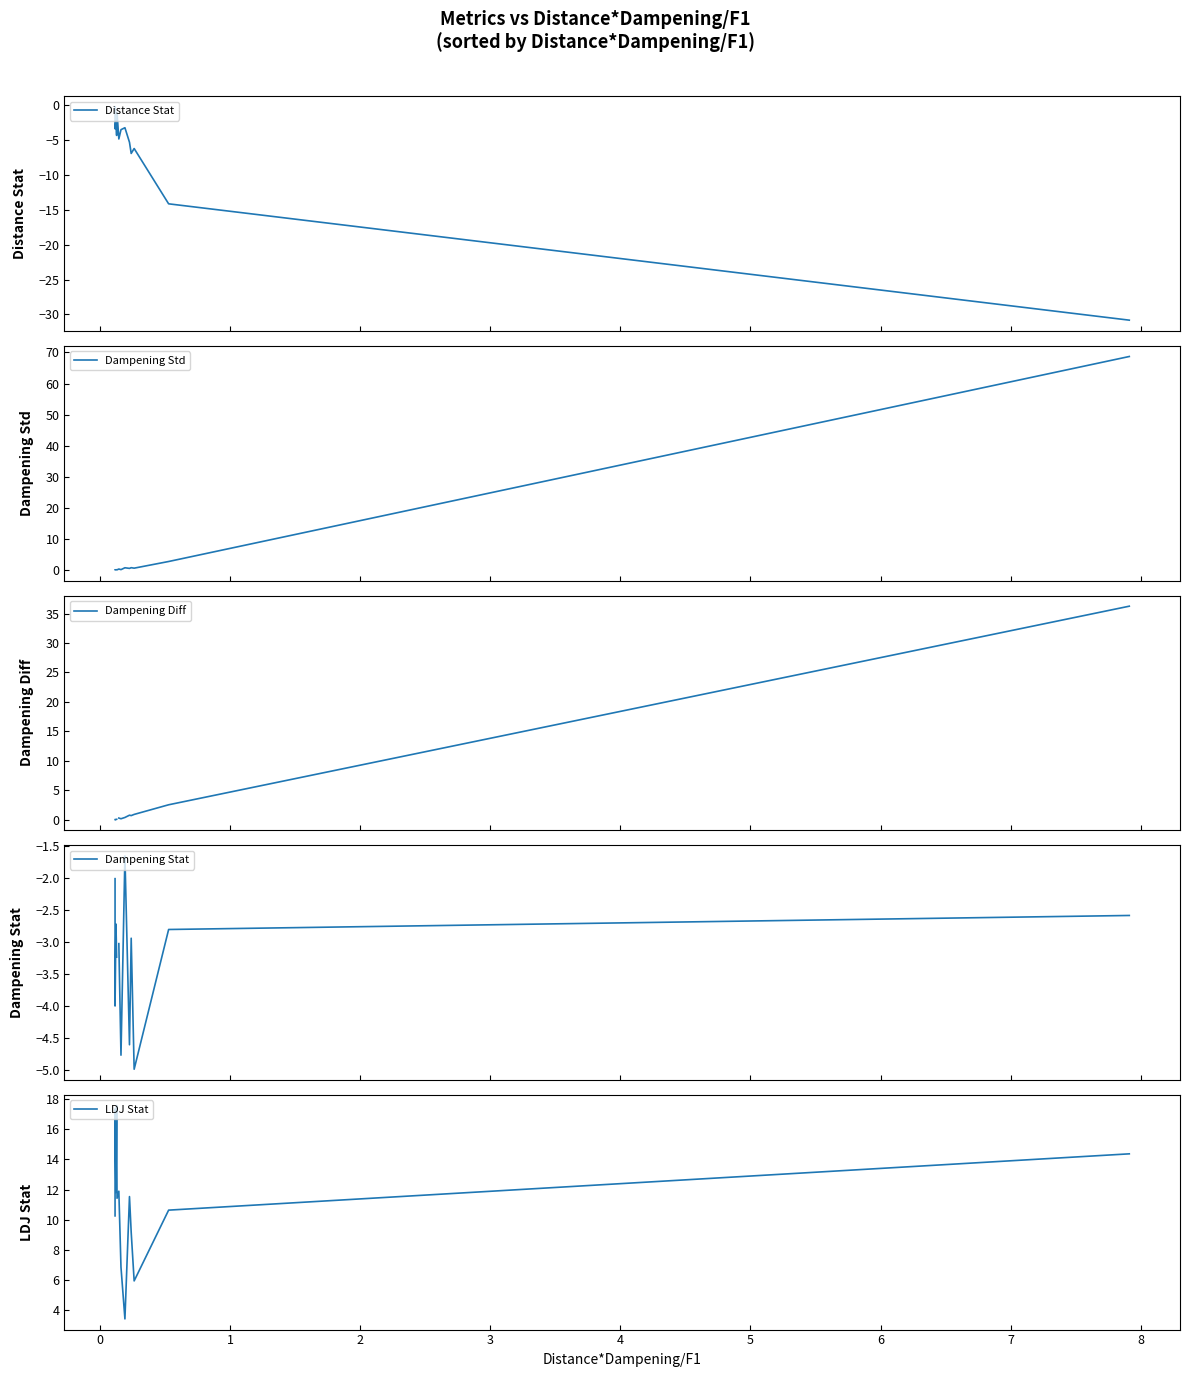

What is the highest value of the Dampening Stat series?

-1.7